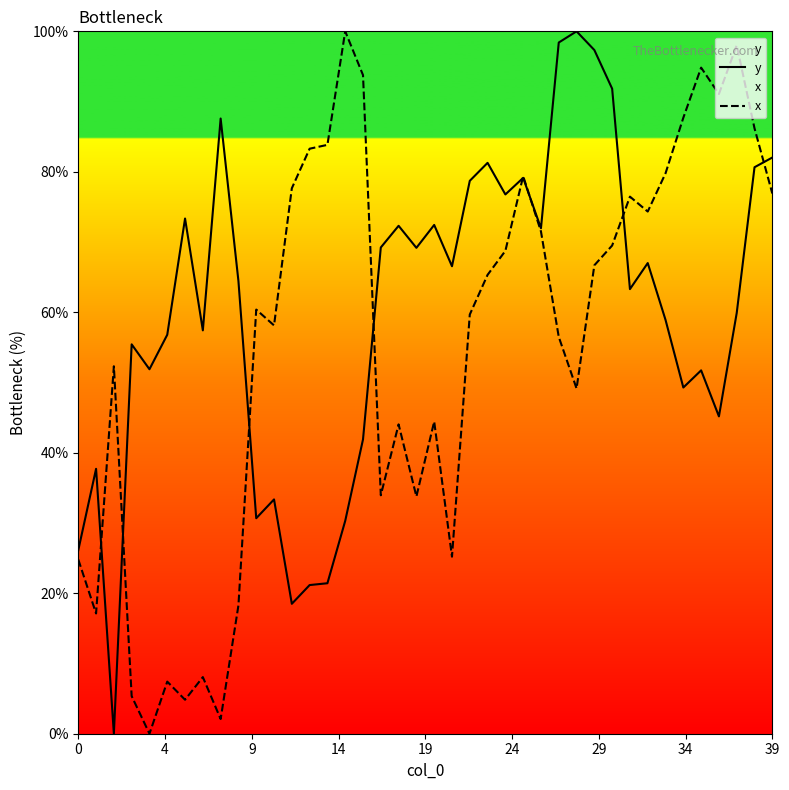

Between 18 and 28, which is larger?

28